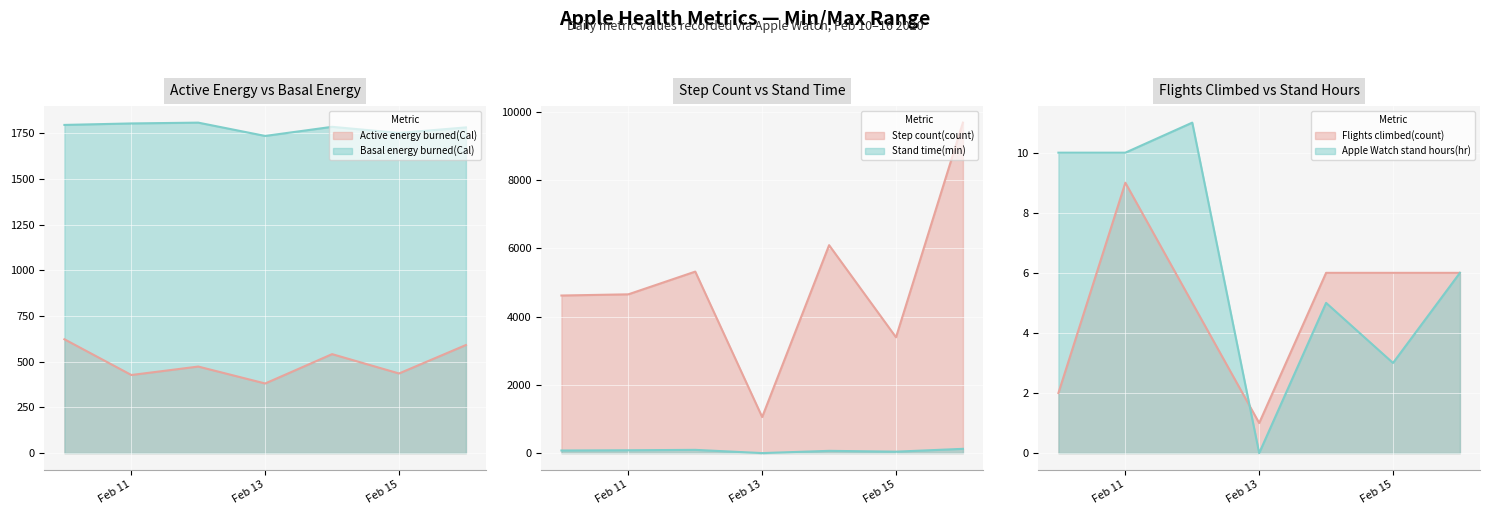

How many distinct data groups are displayed?

6